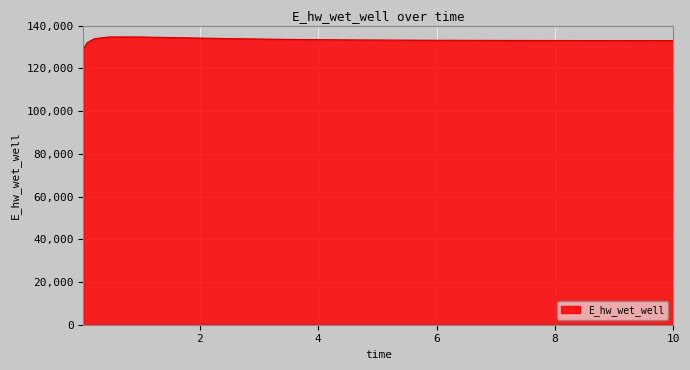

What is the minimum value shown in the chart?

129086.4